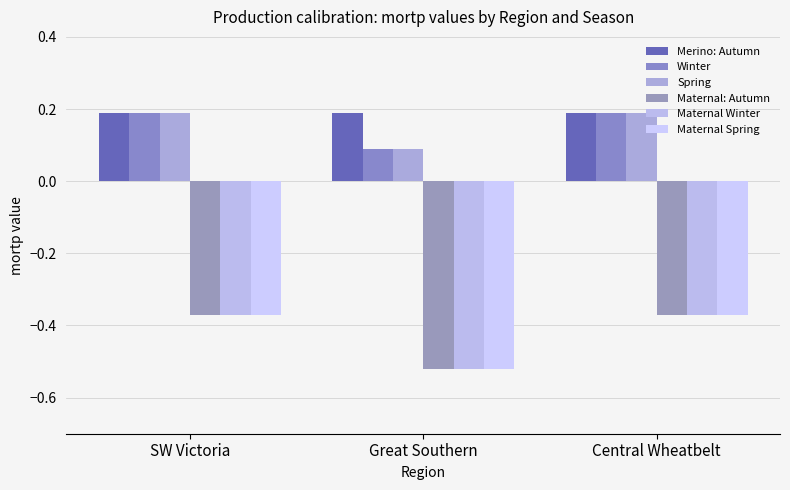

How many bars are there in total?

18